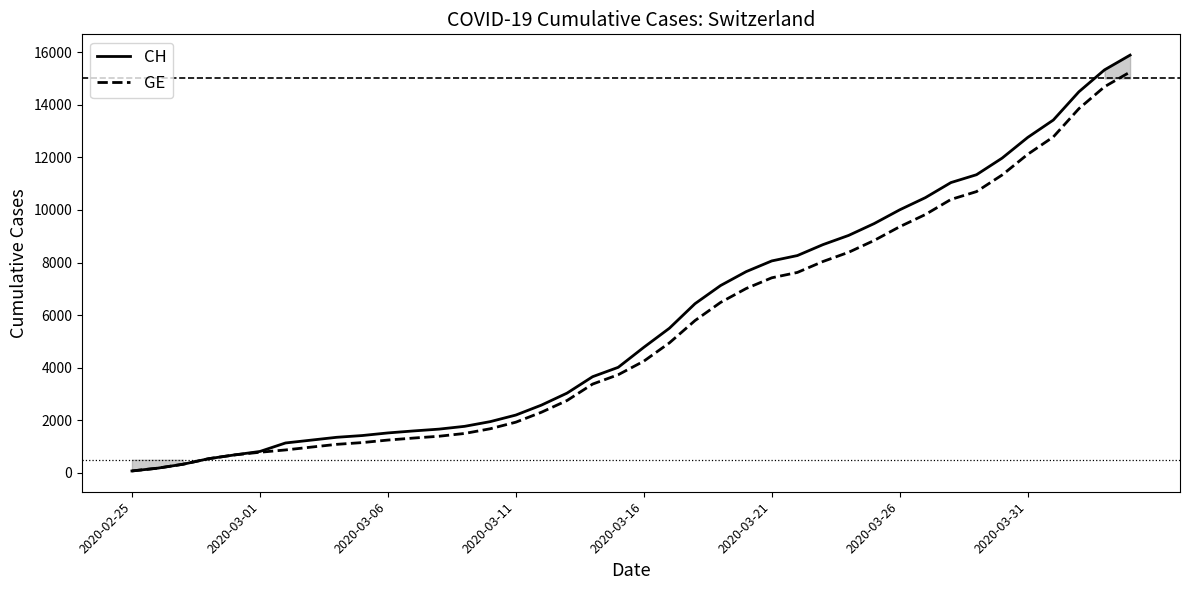

Which series has the largest range (max minus min)?

CH